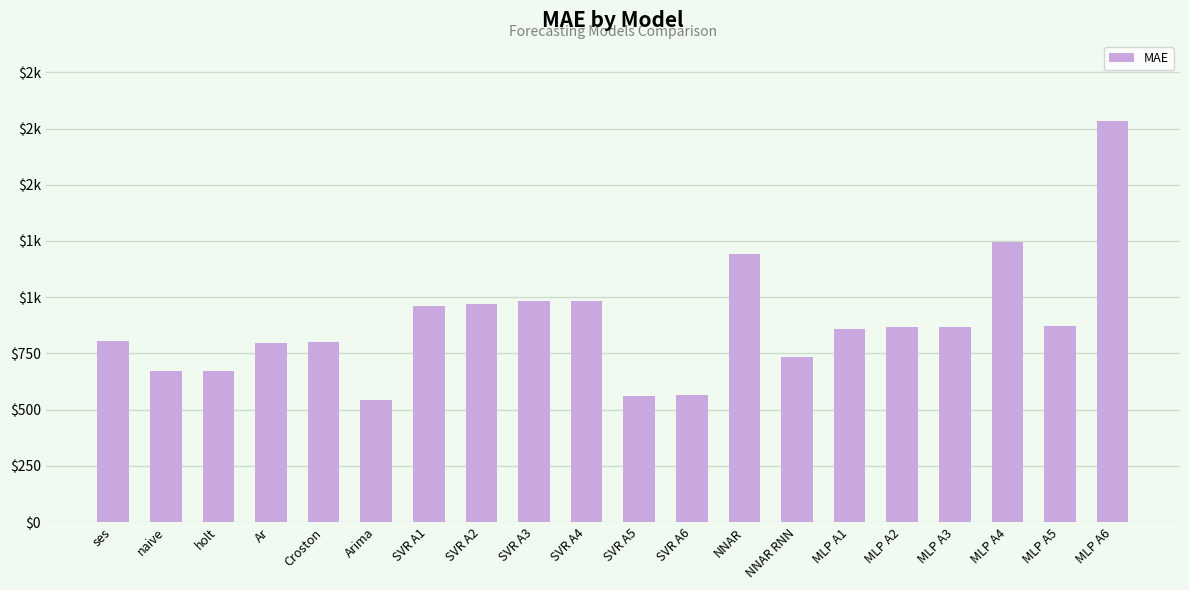

What position from the right is MLP A1?

6